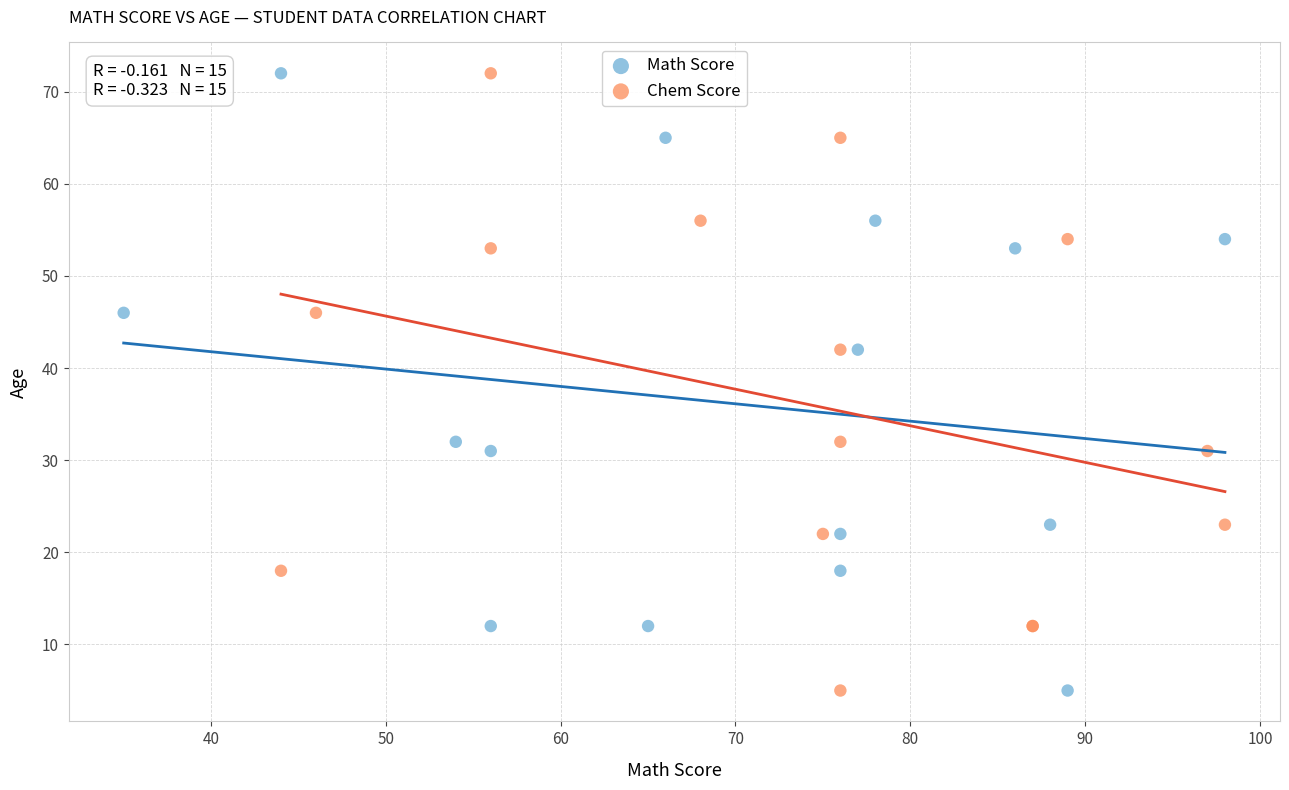

What are all the series names shown in the legend?

Math Score, Chem Score